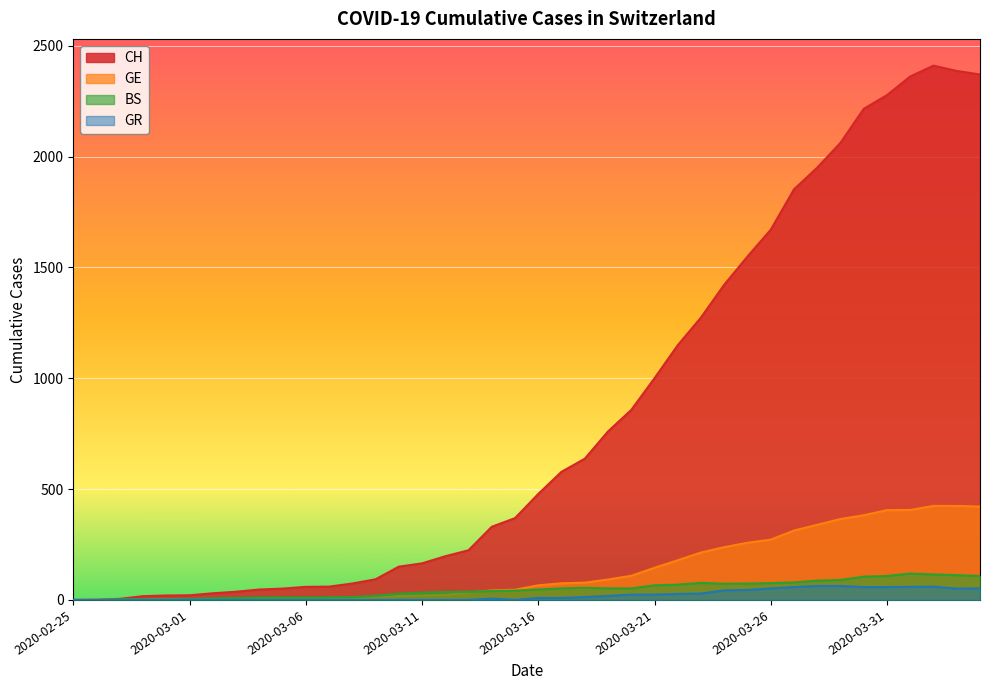

What is the label of the 38th point from the right?

2020-02-27